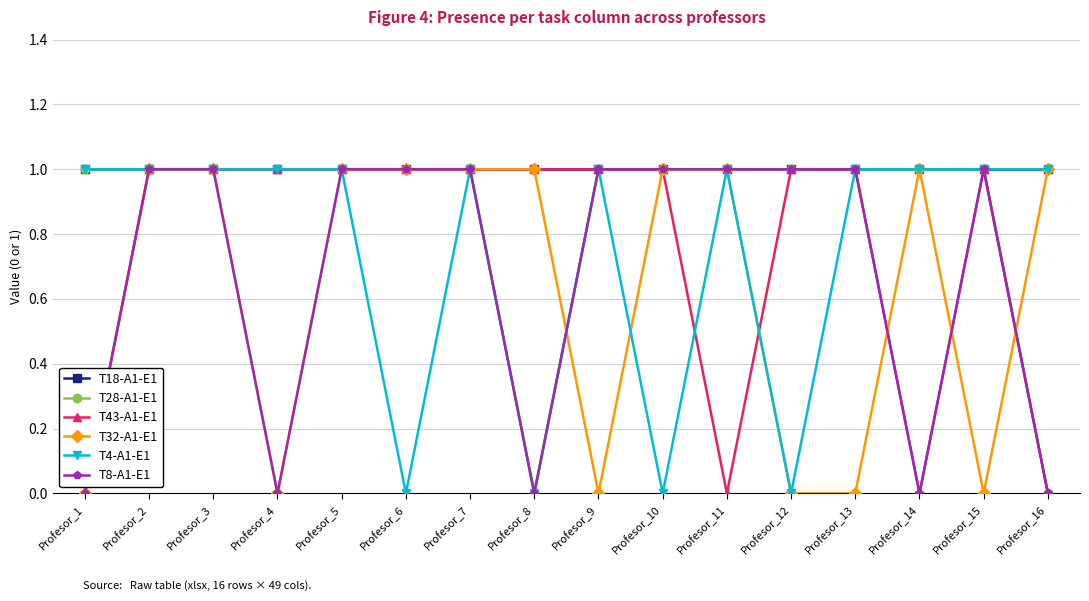

Which series has the largest total across all categories?

T18-A1-E1